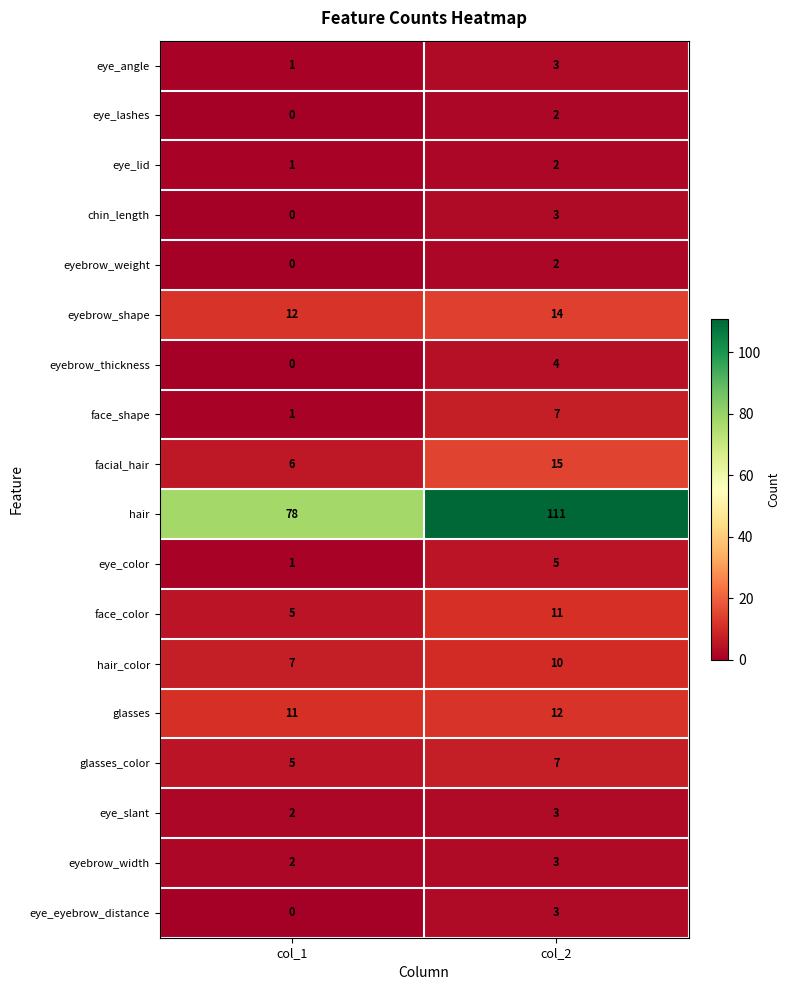

Rank the categories by hair_color value from lowest to highest.

col_1, col_2